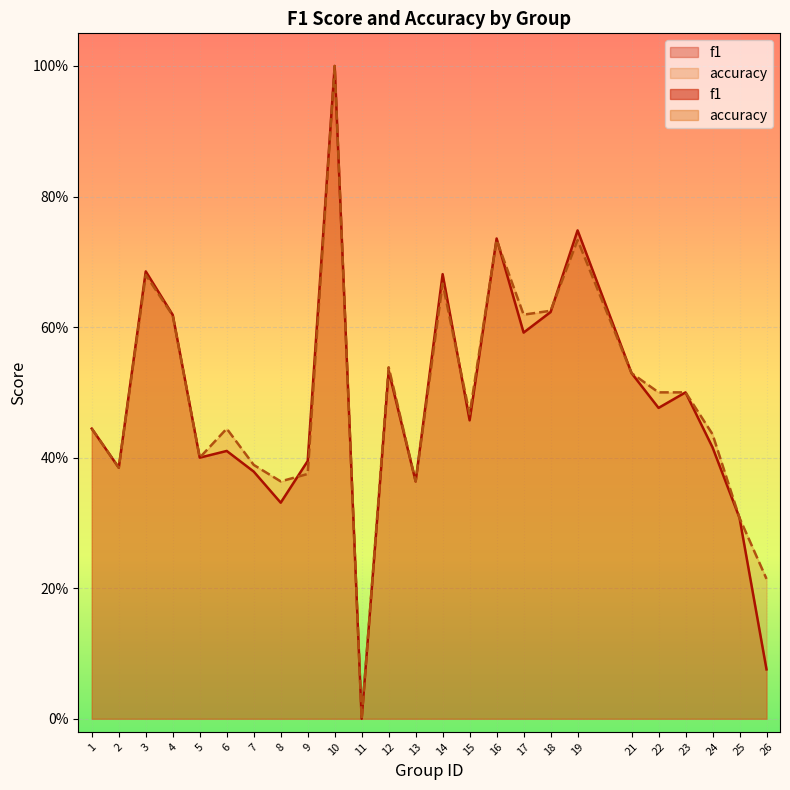

Rank the series by their maximum value, from highest to lowest.

f1, accuracy